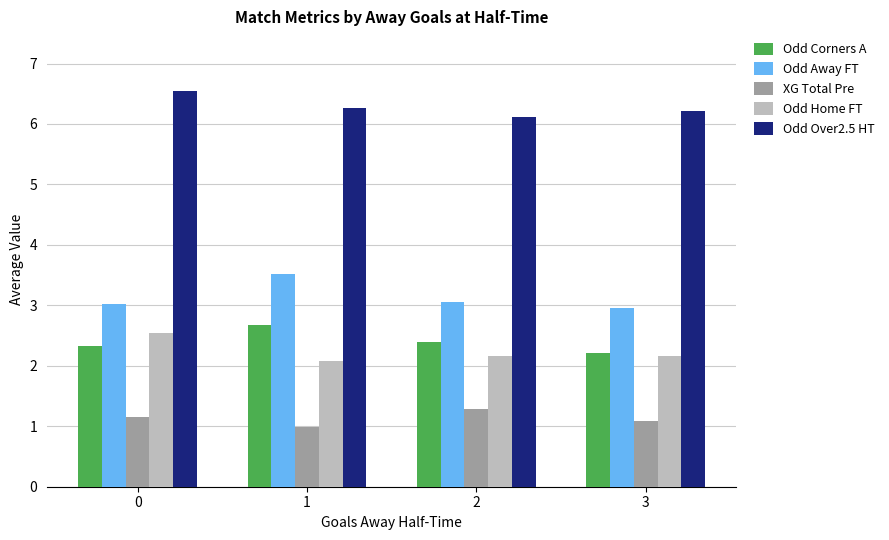

How many distinct data groups are displayed?

5